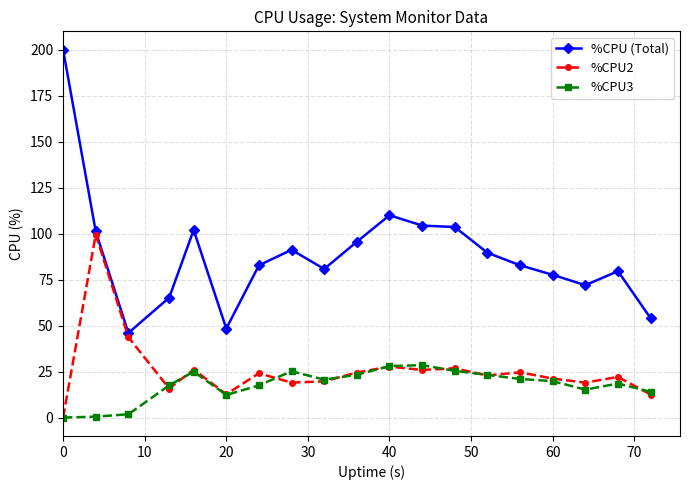

True or false: %CPU3 has more than 0 points higher than both neighbors.

True